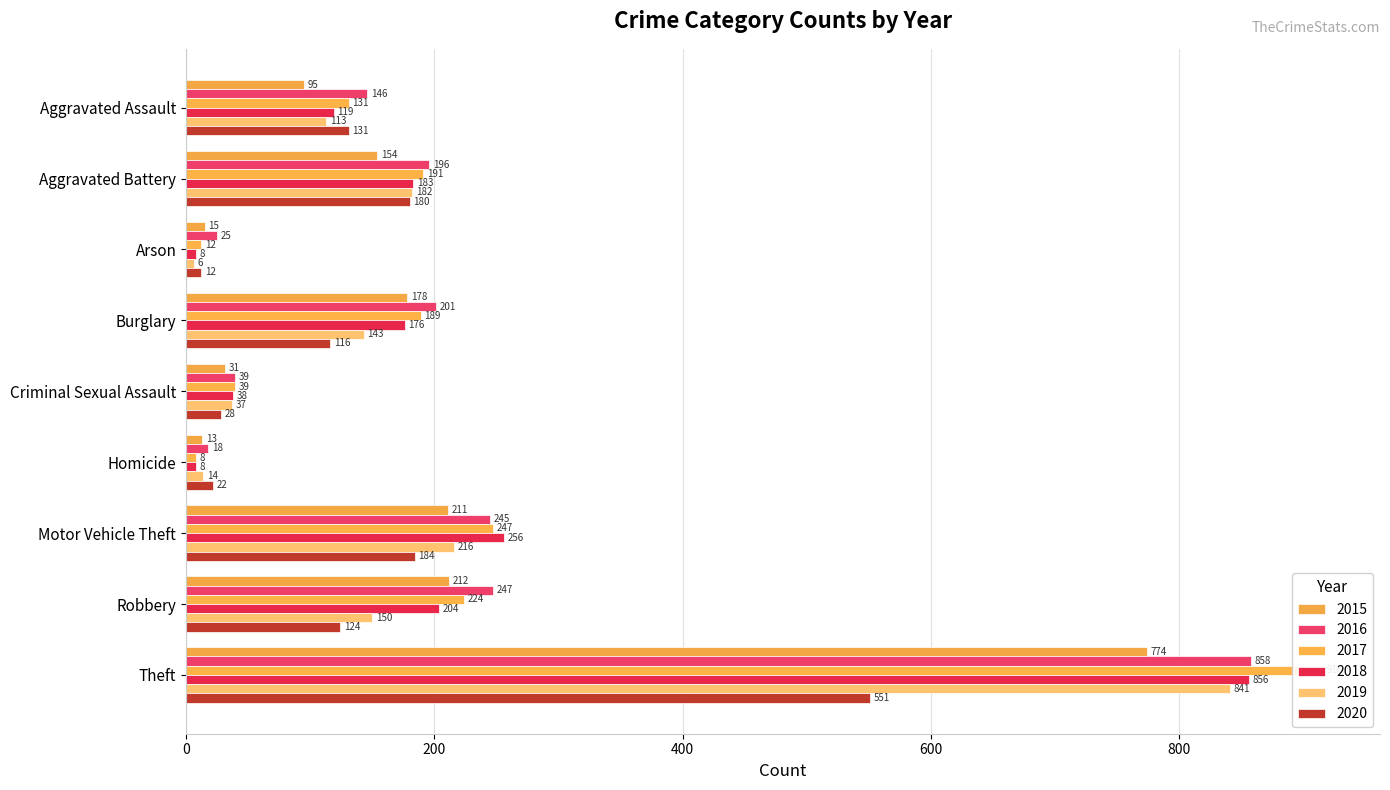

How many groups of bars are there?

9